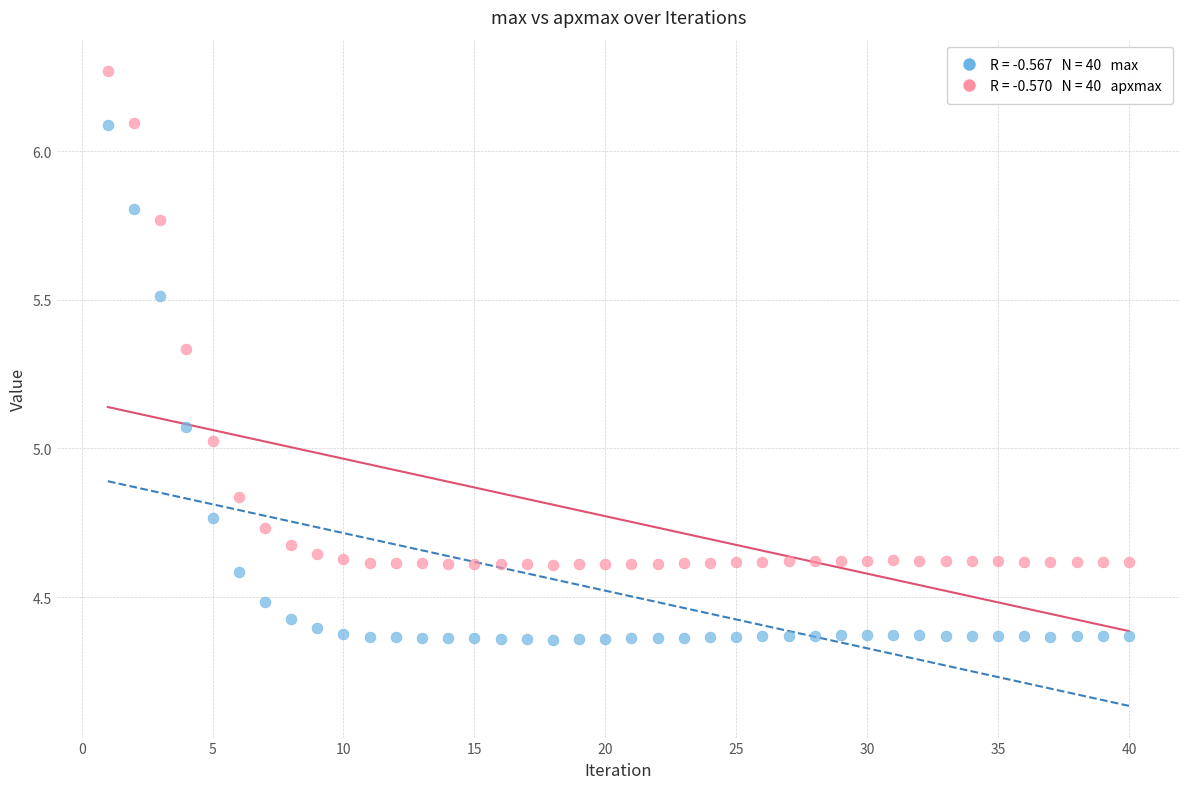

Across all data points, what is the range of X values (max minus min)?

39.0